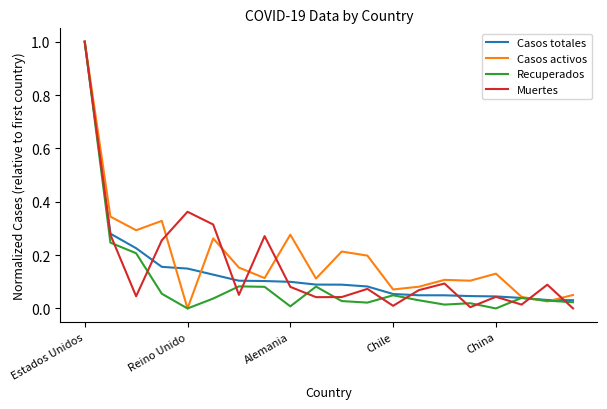

Is this an area chart (filled region under the line)?

No